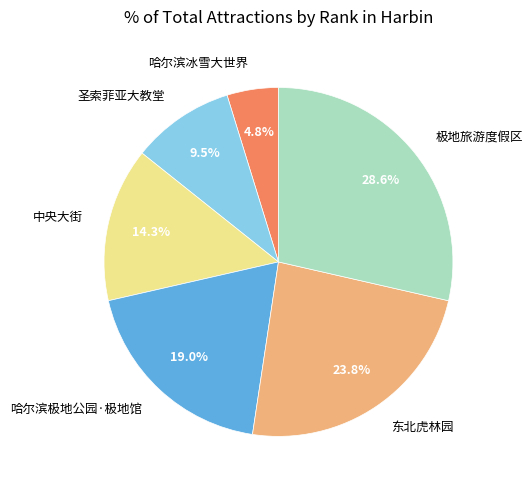

Is it true that 东北虎林园 is 36% of the pie?

False